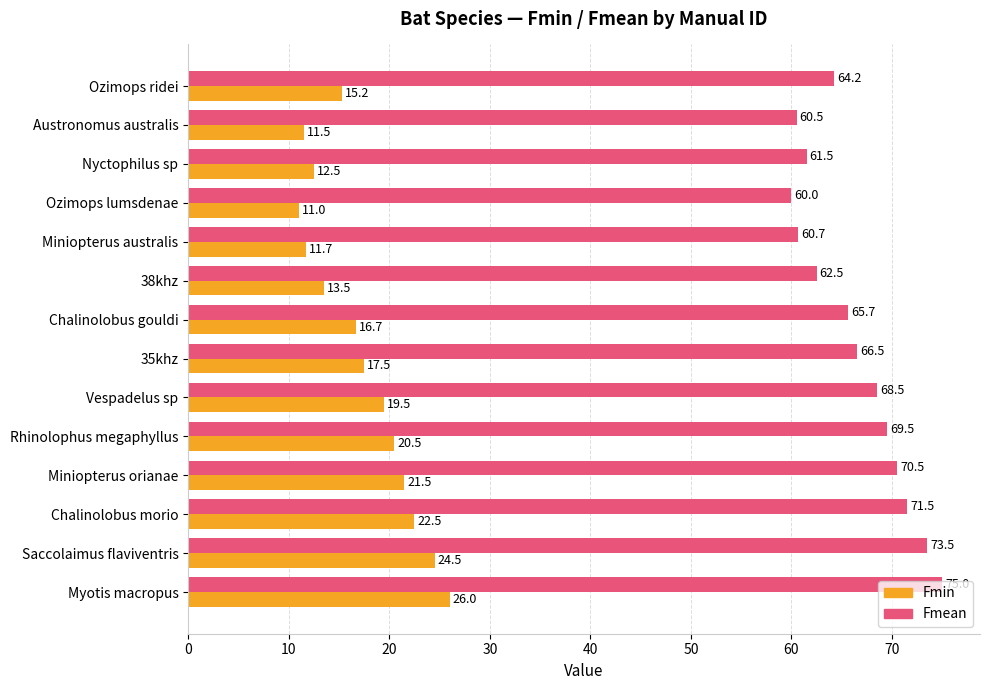

Rank the series by their average value, from highest to lowest.

Fmean, Fmin